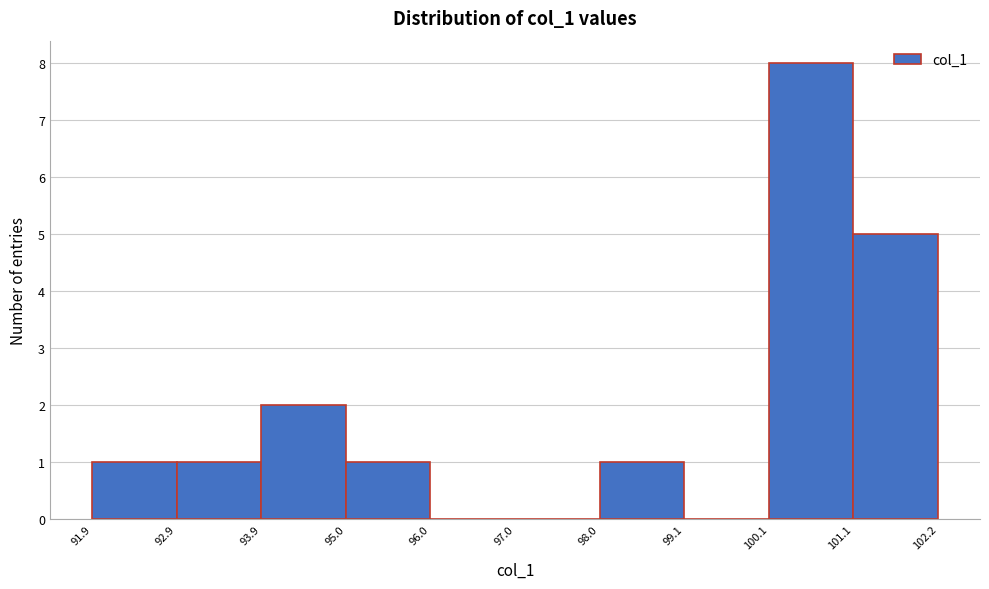

Reading left to right, transcribe this chart: for each bar, give the range it covers on the x-axis and its height. The values are not printed on the chart, so give them approximately, as read against the axis.

91.9 to 92.9: 1
92.9 to 93.9: 1
93.9 to 95.0: 2
95.0 to 96.0: 1
96.0 to 97.0: 0
97.0 to 98.0: 0
98.0 to 99.1: 1
99.1 to 100.1: 0
100.1 to 101.1: 8
101.1 to 102.2: 5